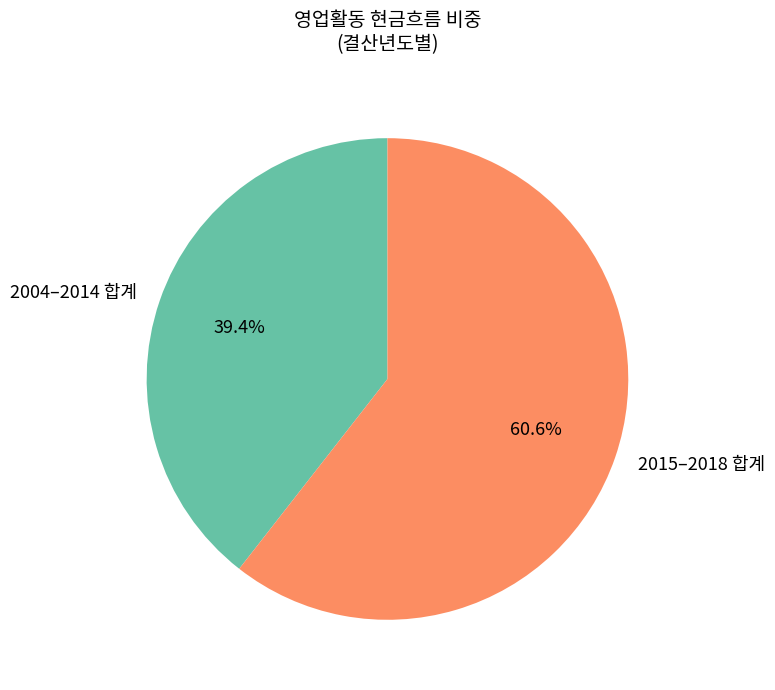

Which has a higher value, 2004–2014 합계 or 2015–2018 합계?

2015–2018 합계